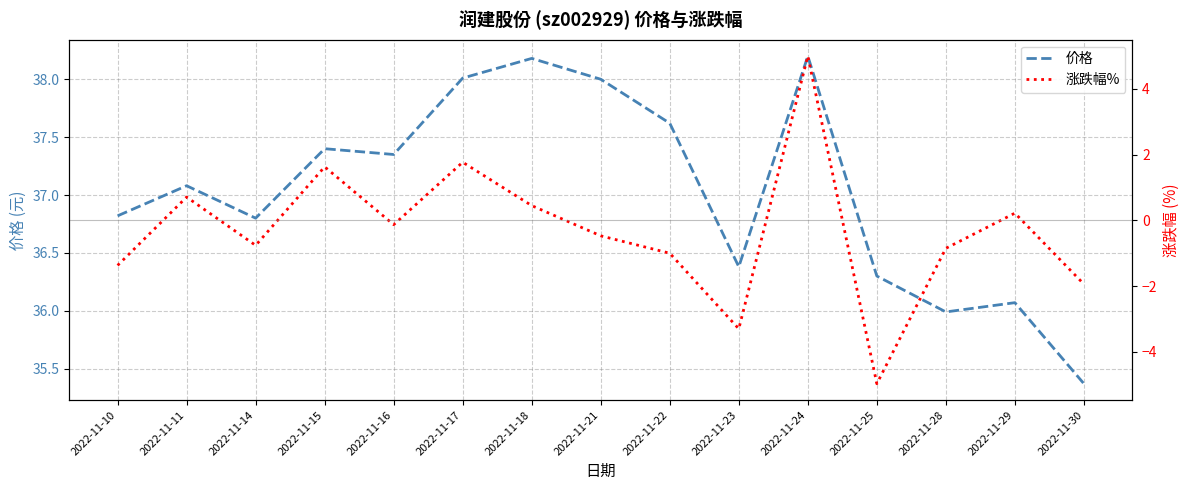

Rank the series by their maximum value, from lowest to highest.

涨跌幅%, 价格